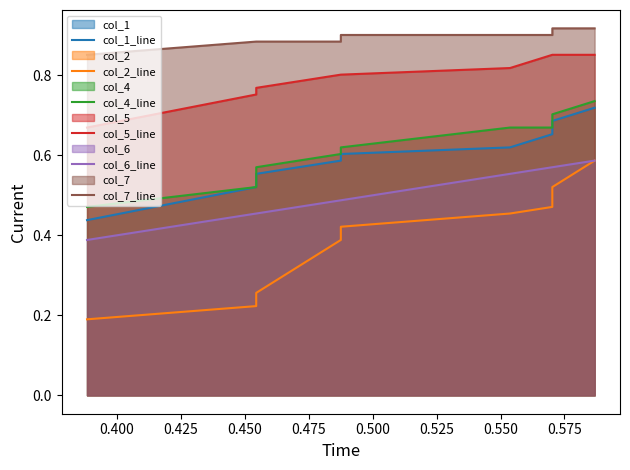

True or false: col_5_line has a value of 1.2 at 0.475.

False